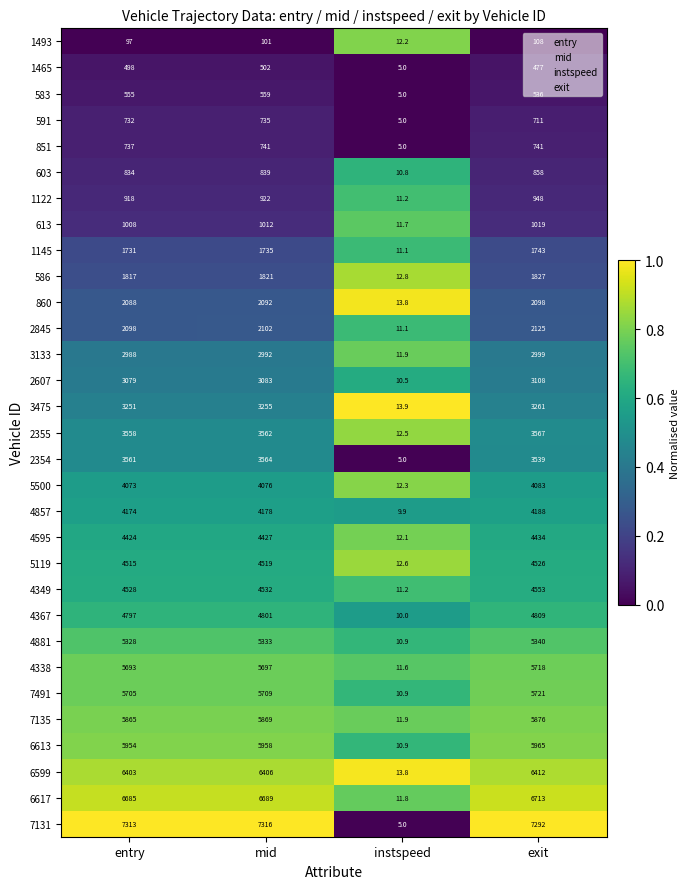

The 5500 series shows 2465.3 at exit. True or false?

False